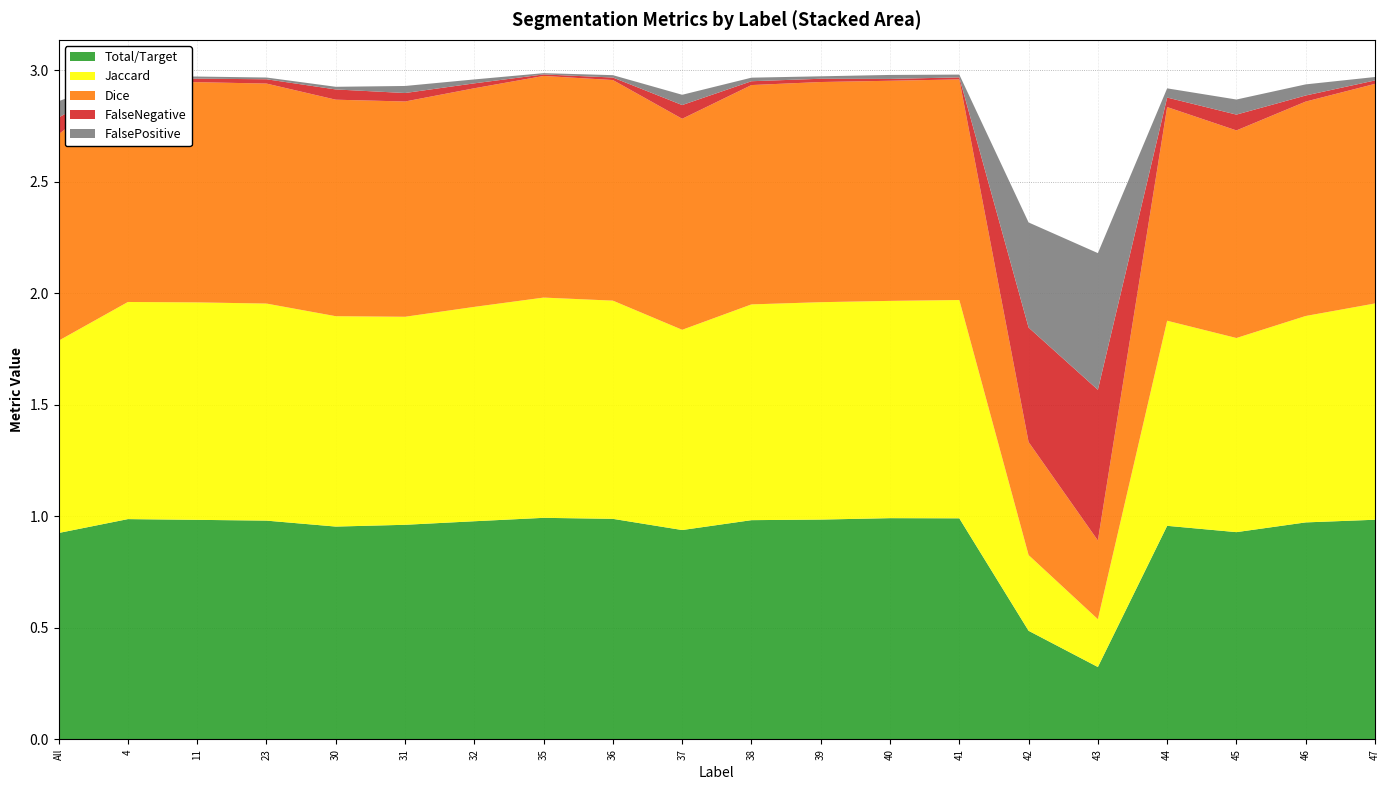

Reading right to left, what are all the values shown in this chart?

Total/Target: 47=1.0	46=1.0	45=0.9	44=1.0	43=0.3	42=0.5	41=1.0	40=1.0	39=1.0	38=1.0	37=0.9	36=1.0	35=1.0	32=1.0	31=1.0	30=1.0	23=1.0	11=1.0	4=1.0	All=0.9
Jaccard: 47=1.0	46=0.9	45=0.9	44=0.9	43=0.2	42=0.3	41=1.0	40=1.0	39=1.0	38=1.0	37=0.9	36=1.0	35=1.0	32=1.0	31=0.9	30=0.9	23=1.0	11=1.0	4=1.0	All=0.9
Dice: 47=1.0	46=1.0	45=0.9	44=1.0	43=0.4	42=0.5	41=1.0	40=1.0	39=1.0	38=1.0	37=0.9	36=1.0	35=1.0	32=1.0	31=1.0	30=1.0	23=1.0	11=1.0	4=1.0	All=0.9
FalseNegative: 47=0.0	46=0.0	45=0.1	44=0.0	43=0.7	42=0.5	41=0.0	40=0.0	39=0.0	38=0.0	37=0.1	36=0.0	35=0.0	32=0.0	31=0.0	30=0.0	23=0.0	11=0.0	4=0.0	All=0.1
FalsePositive: 47=0.0	46=0.0	45=0.1	44=0.0	43=0.6	42=0.5	41=0.0	40=0.0	39=0.0	38=0.0	37=0.0	36=0.0	35=0.0	32=0.0	31=0.0	30=0.0	23=0.0	11=0.0	4=0.0	All=0.1